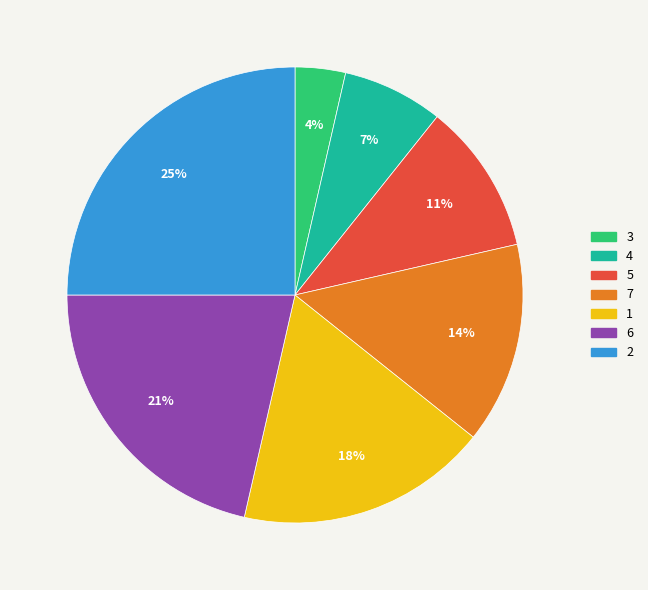

What is the smallest slice in the pie chart?

3